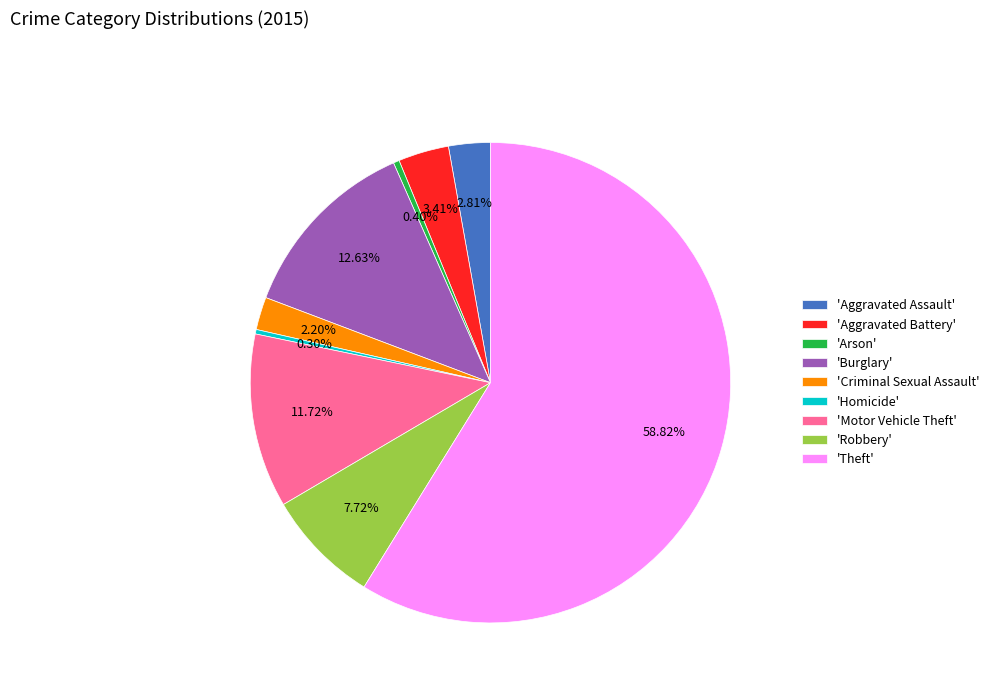

Which category has the biggest portion of the pie?

'Theft'